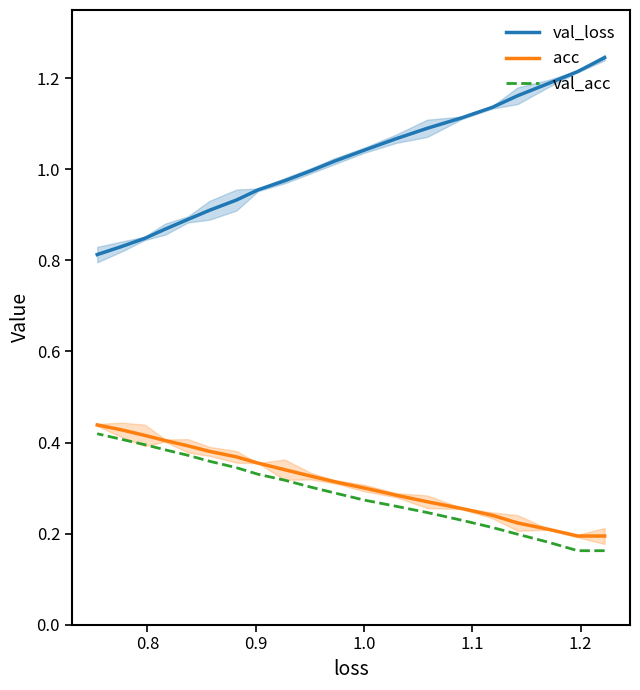

How many val_acc values are between 0 and 1?

20